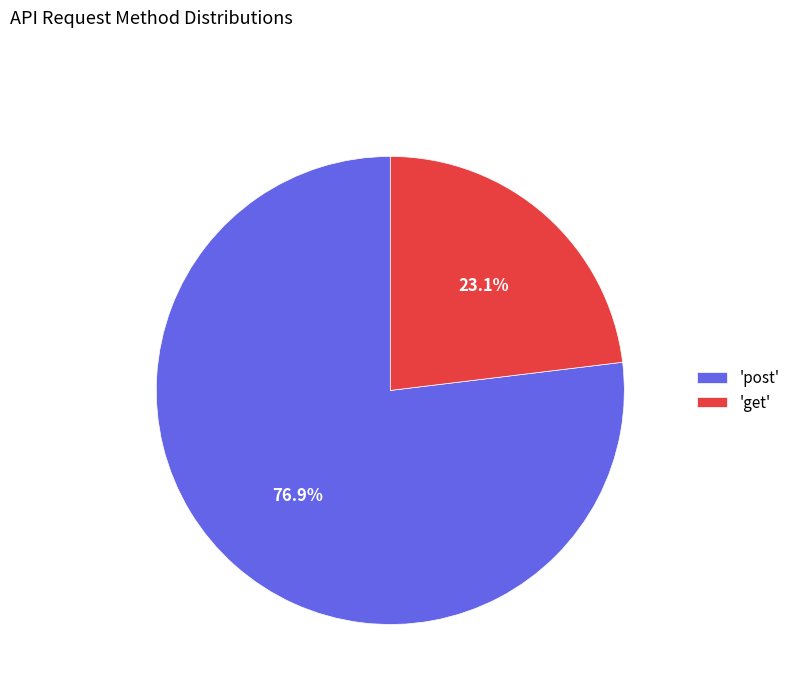

Is the sum of 'get' and 'post' greater than half?

Yes